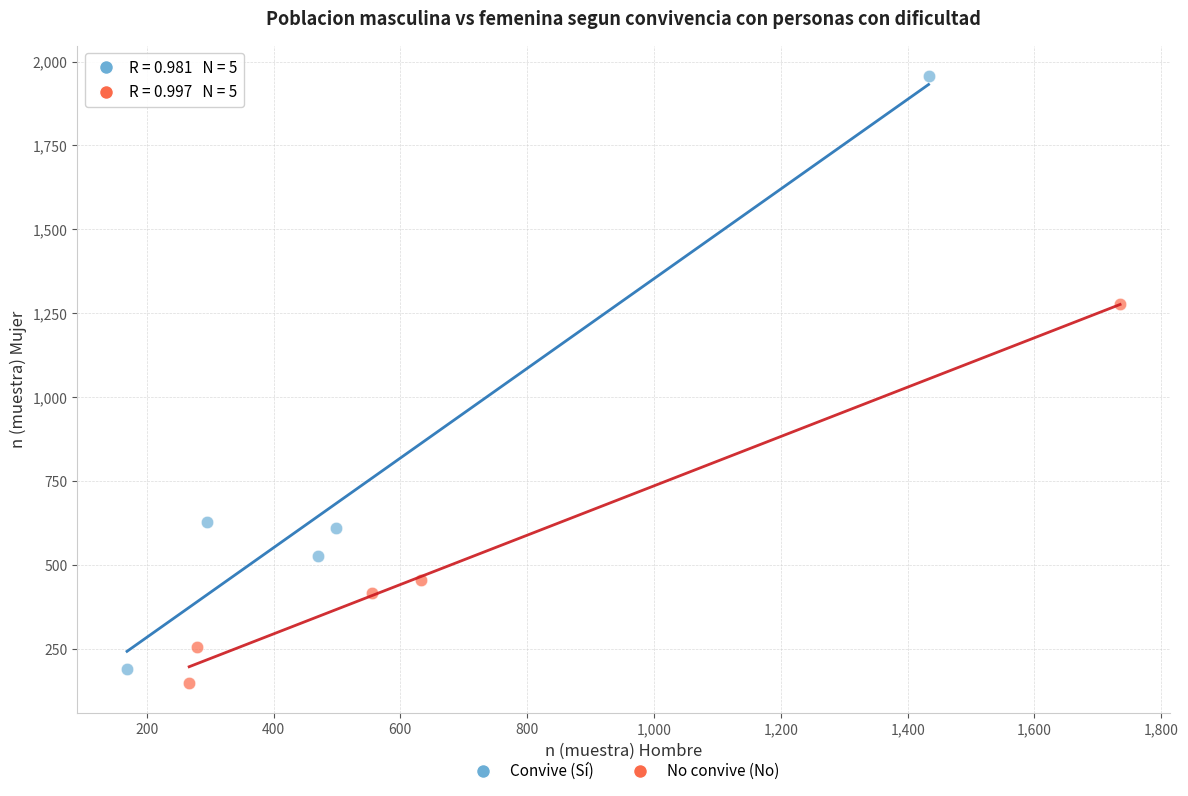

Which series reaches the minimum Y coordinate?

No convive (No)